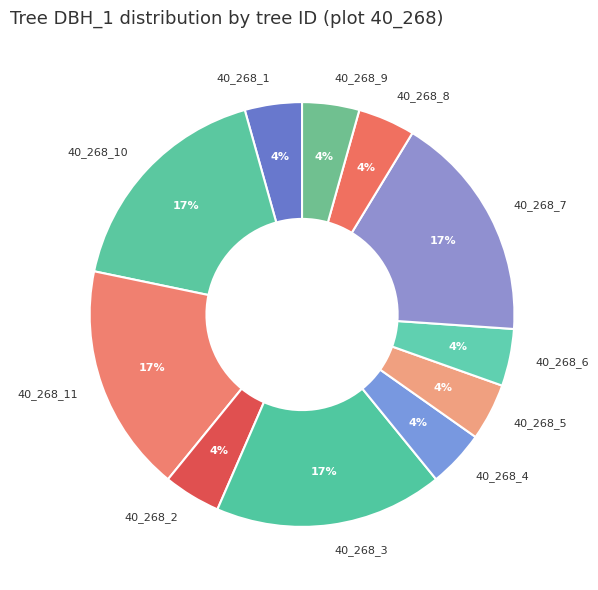

Is the sum of 40_268_11 and 40_268_10 greater than half?

No